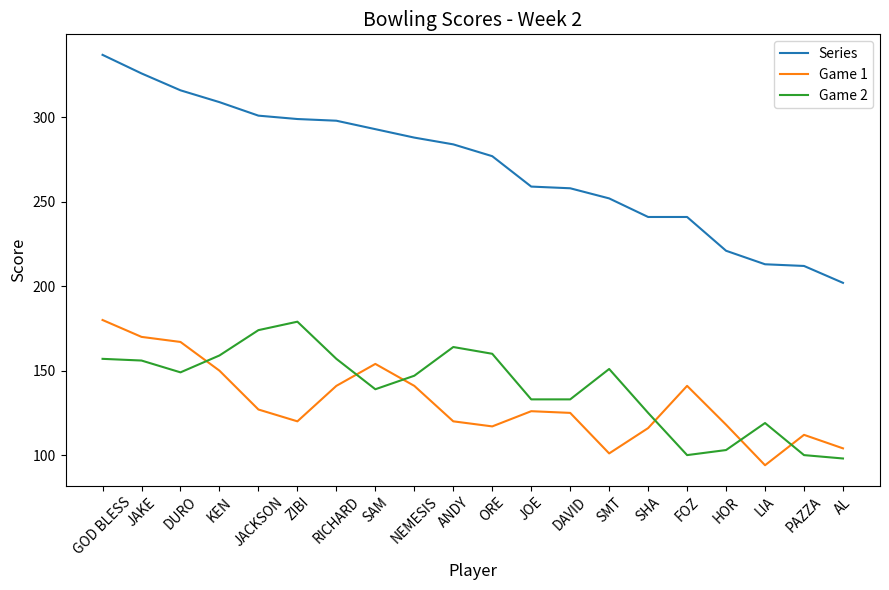

How many times do Game 2 and Game 1 cross each other?

6